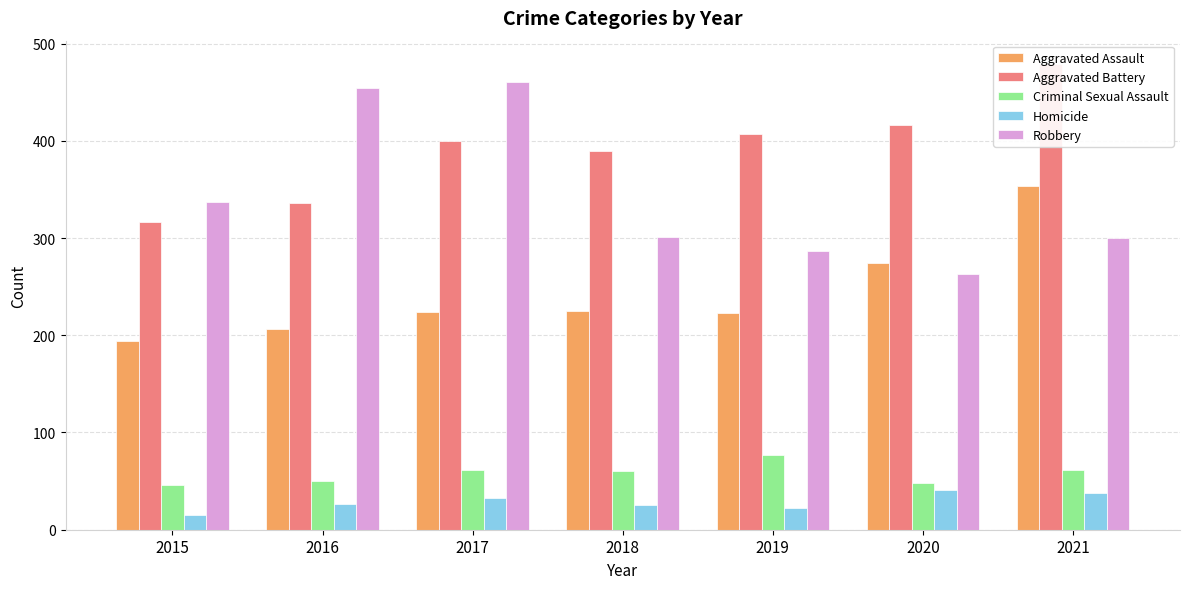

How many bars are there in each group?

5